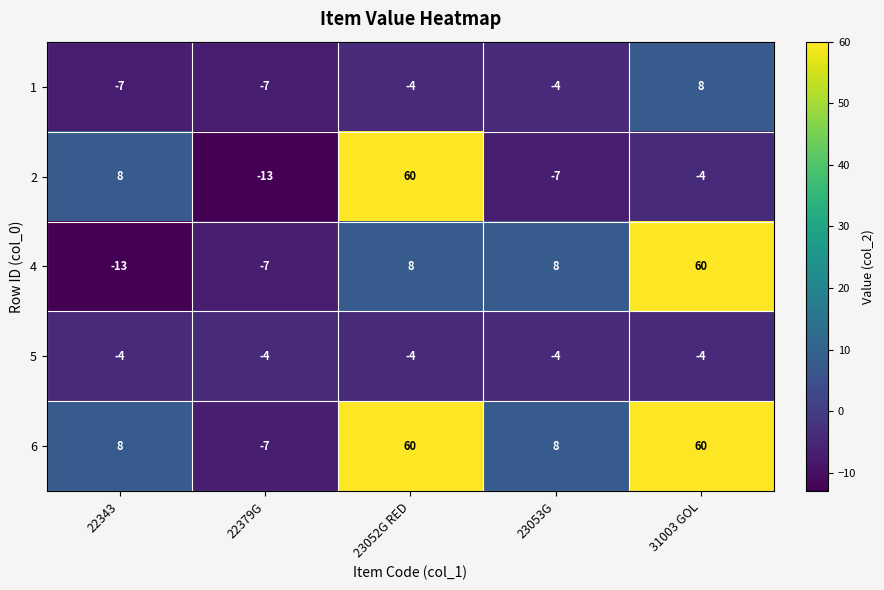

Where is 5 nearest to the value -4?

22343